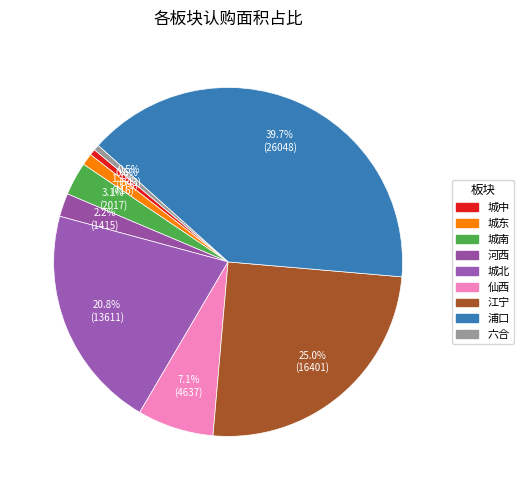

How many segments does this pie chart have?

9